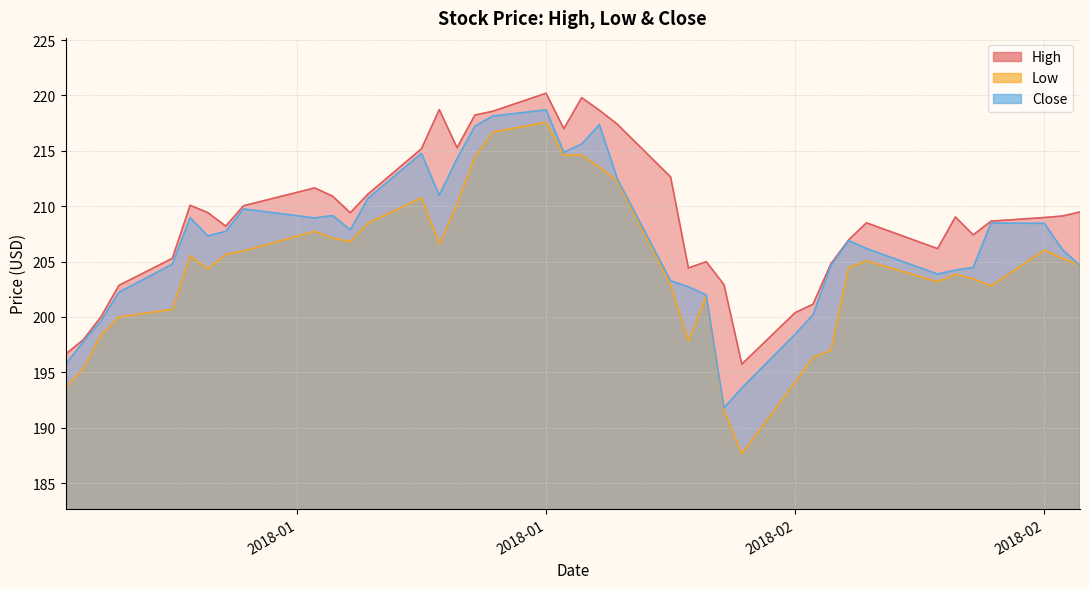

Is the value of Close at 2018-01-25 greater than the value of High at 2018-01-25?

No